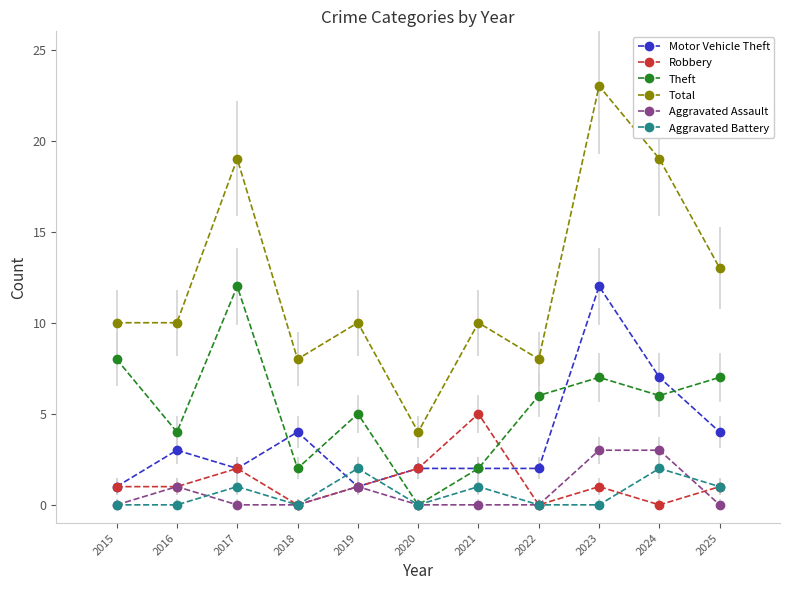

Which series has the widest spread of values?

Total